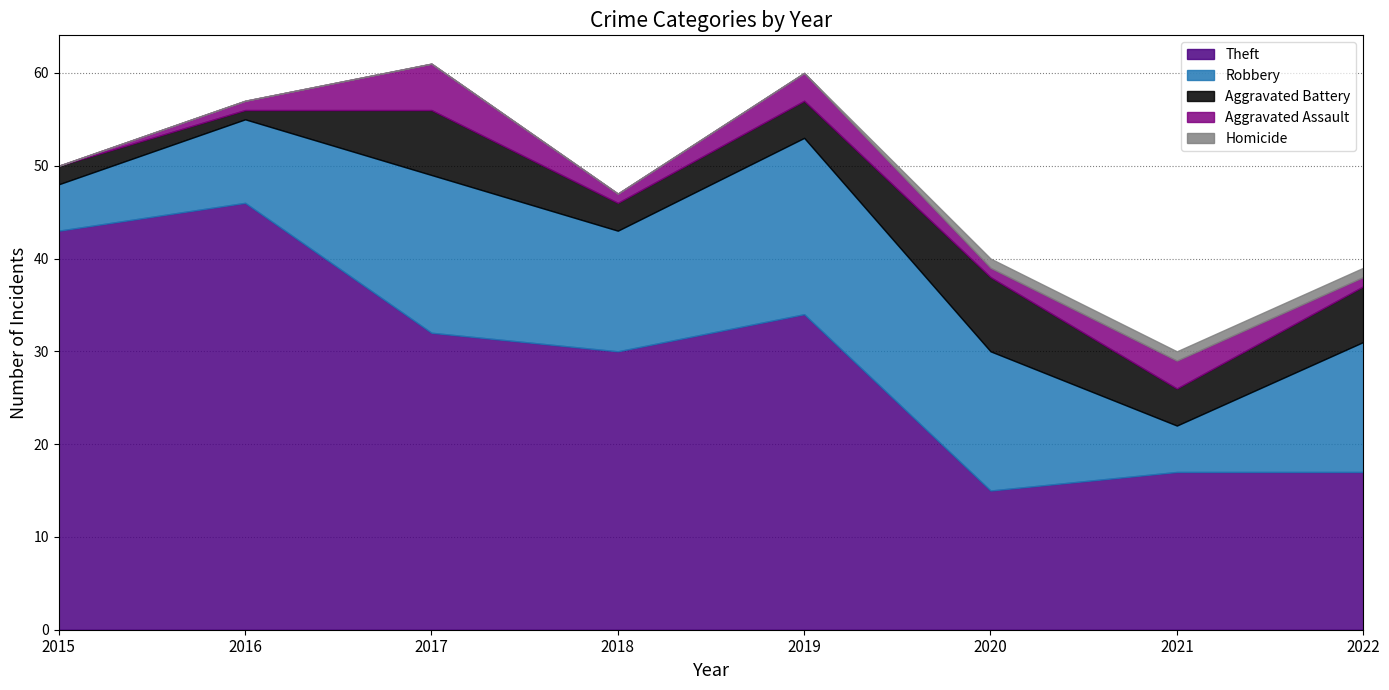

What is the total value across all series at 2017?

61